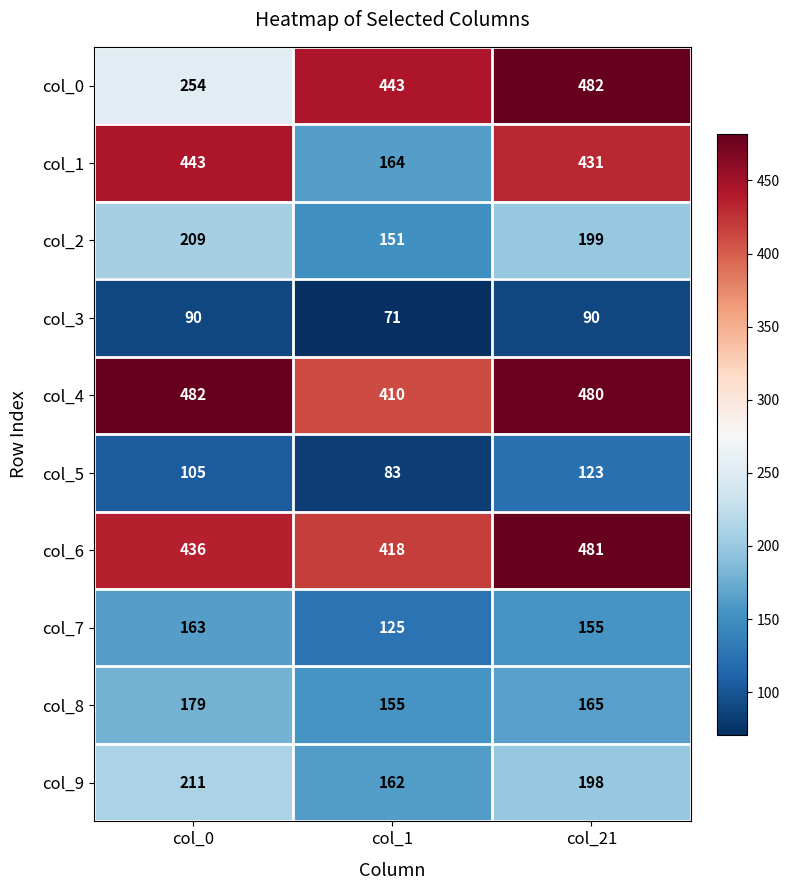

What is the greatest value displayed?

482